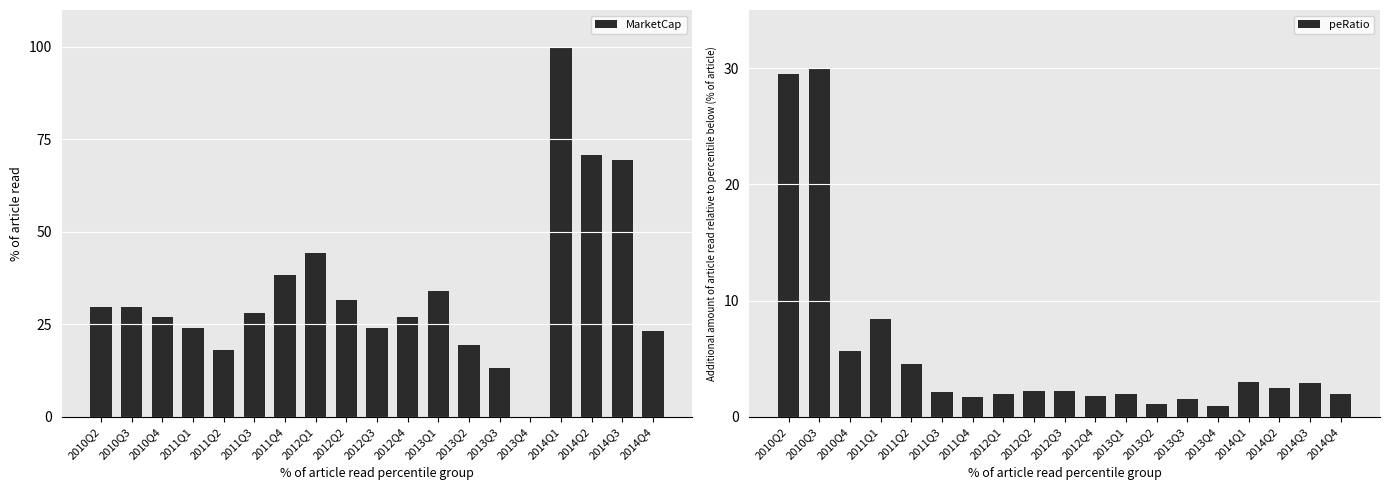

True or false: peRatio has a value of 13.1 at 2011Q1.

False